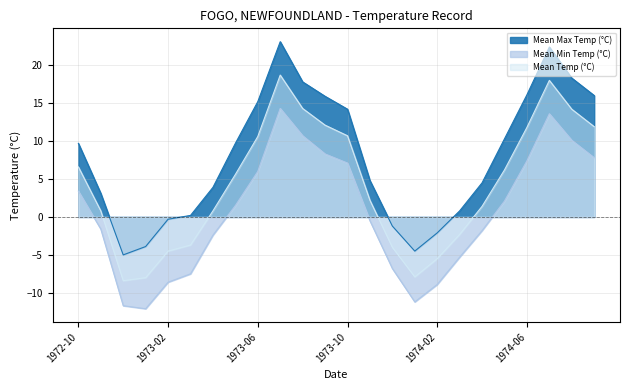

True or false: Mean Temp (°C) and Mean Max Temp (°C) cross at least once.

False